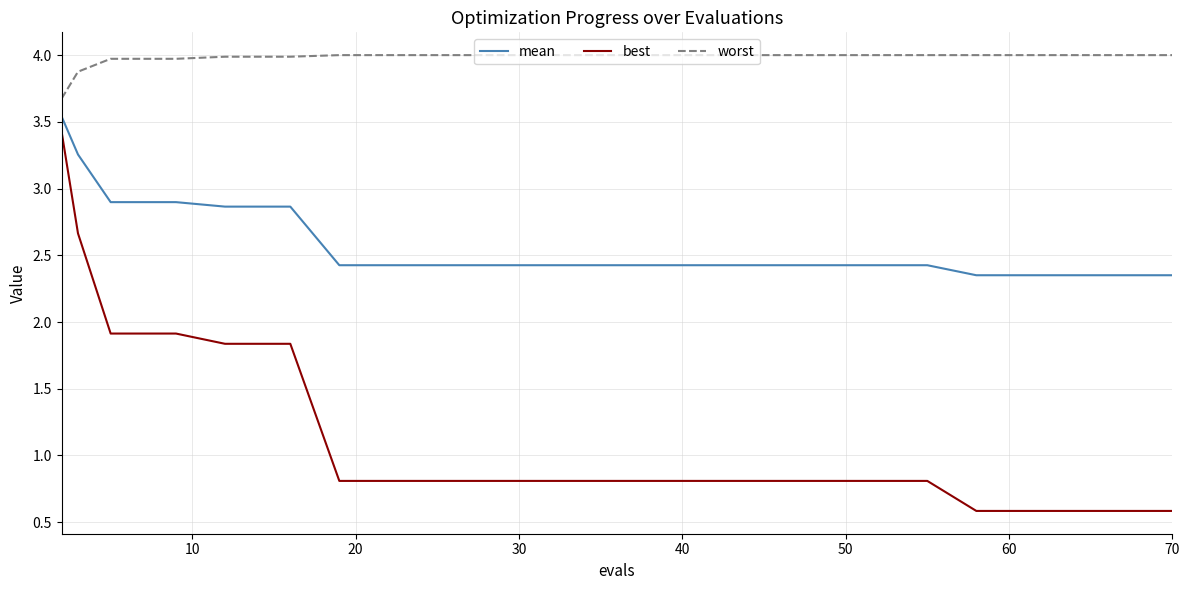

Count the number of categories in the chart.

20